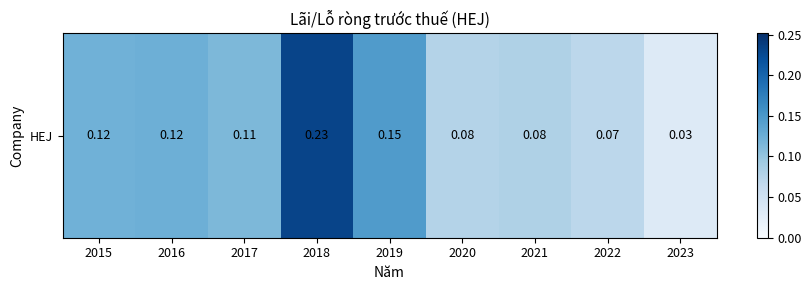

What is the sum of the values at 2017 and 2020?

0.2